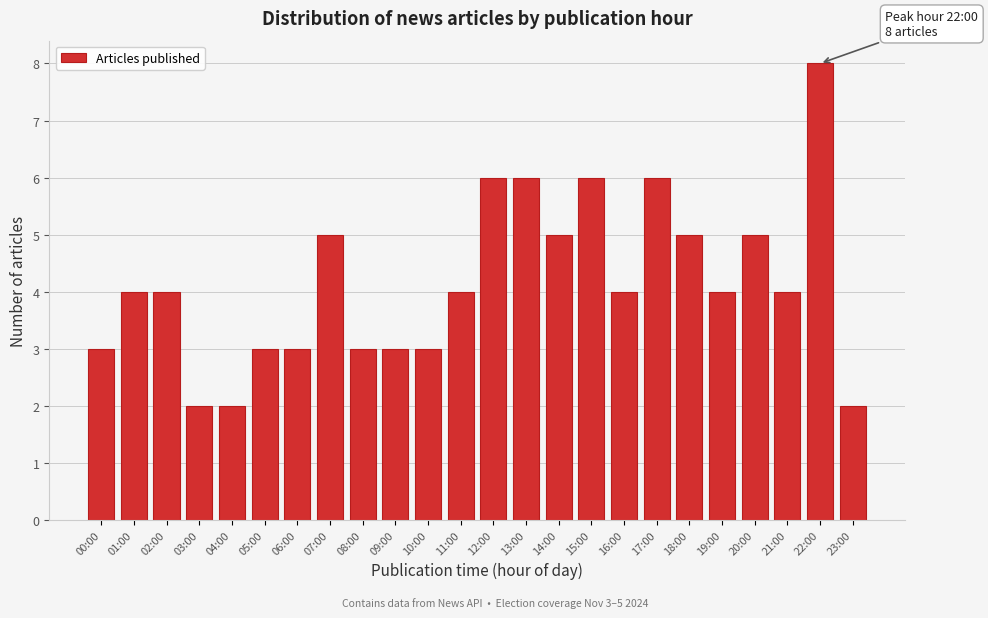

Reading right to left, what are all the values shown in this chart?

23:00=2	22:00=8	21:00=4	20:00=5	19:00=4	18:00=5	17:00=6	16:00=4	15:00=6	14:00=5	13:00=6	12:00=6	11:00=4	10:00=3	09:00=3	08:00=3	07:00=5	06:00=3	05:00=3	04:00=2	03:00=2	02:00=4	01:00=4	00:00=3